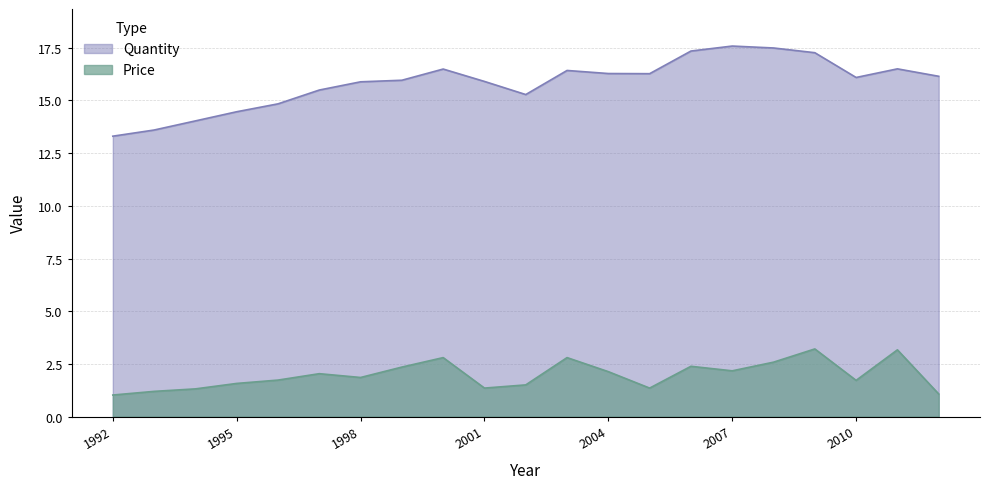

Reading left to right, transcribe all the data shown in this chart.

Price: 1992=1.0	1993=1.2	1994=1.3	1995=1.6	1996=1.7	1997=2.0	1998=1.9	1999=2.3	2000=2.8	2001=1.4	2002=1.5	2003=2.8	2004=2.1	2005=1.4	2006=2.4	2007=2.2	2008=2.6	2009=3.2	2010=1.7	2011=3.2	2012=1.1
Quantity: 1992=13.3	1993=13.6	1994=14.0	1995=14.5	1996=14.8	1997=15.5	1998=15.9	1999=16.0	2000=16.5	2001=15.9	2002=15.3	2003=16.4	2004=16.3	2005=16.3	2006=17.3	2007=17.6	2008=17.5	2009=17.3	2010=16.1	2011=16.5	2012=16.1